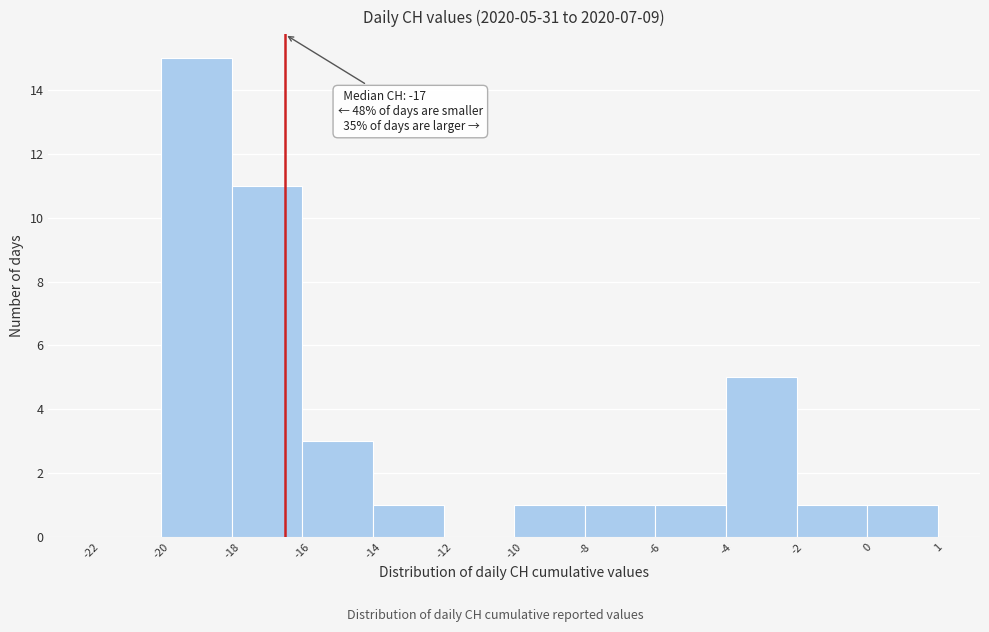

Reading left to right, transcribe all the data shown in this chart.

-22=0	-20=15	-18=11	-16=3	-14=1	-12=0	-10=1	-8=1	-6=1	-4=5	-2=1	0=1